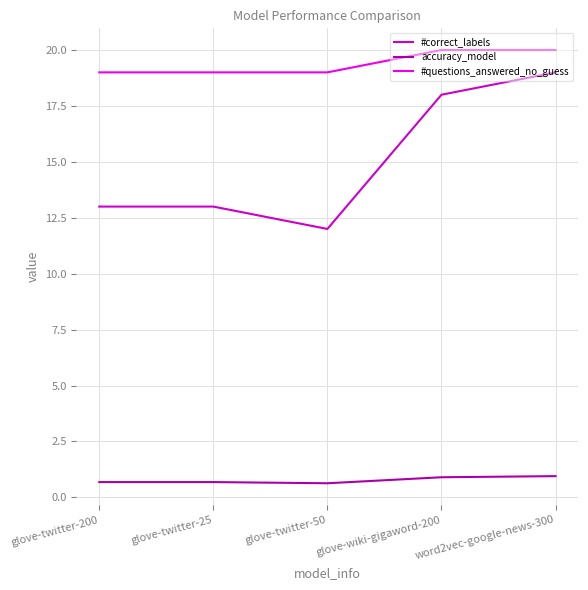

What is the smallest value displayed?

0.6